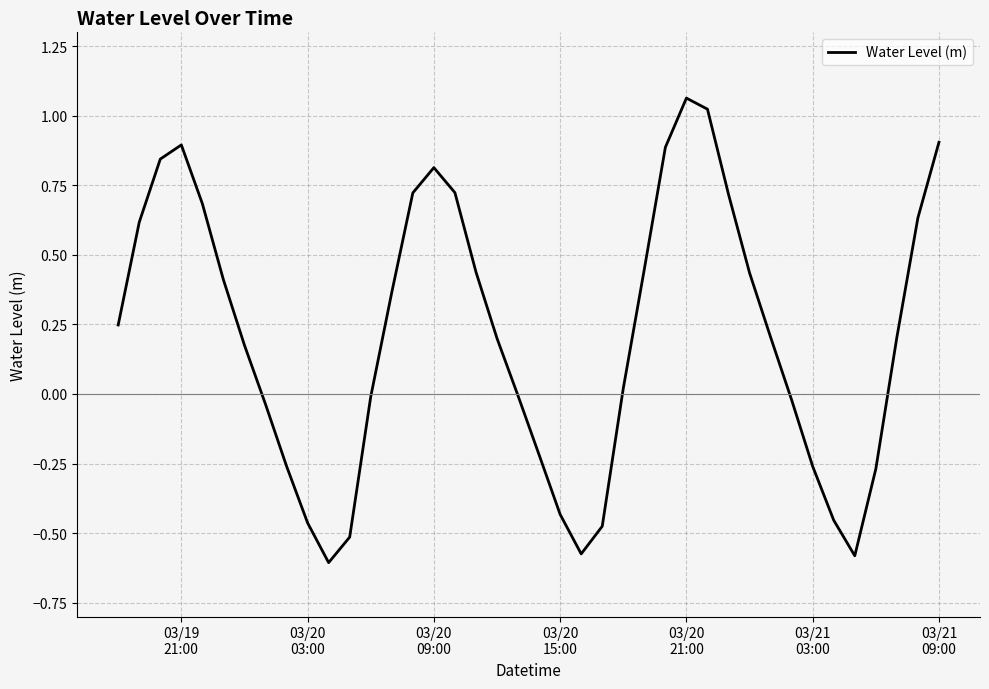

How many distinct data groups are displayed?

1